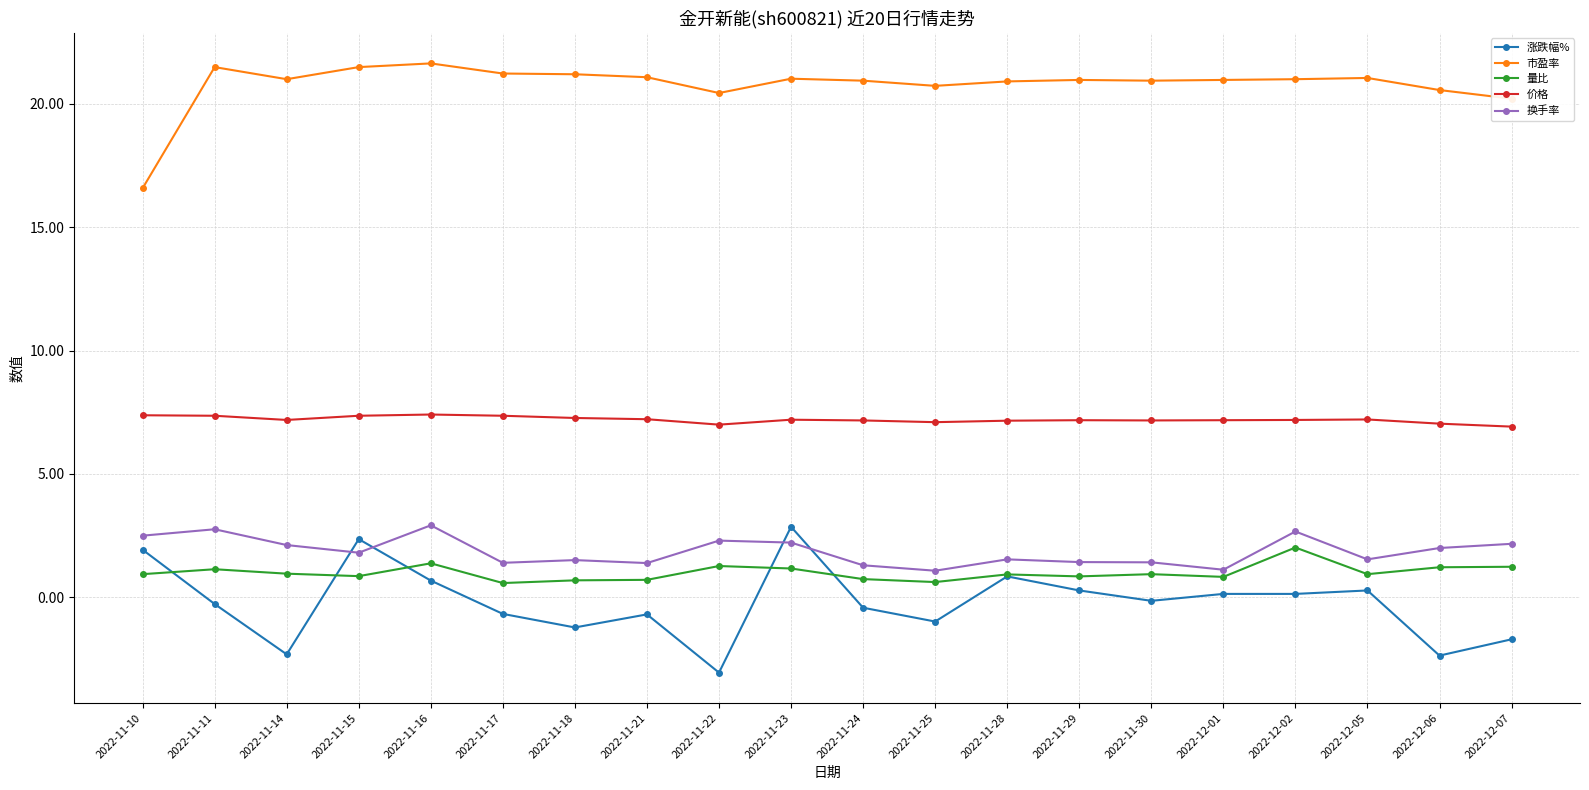

What is the difference between the highest and lowest values at 2022-11-17?

21.9